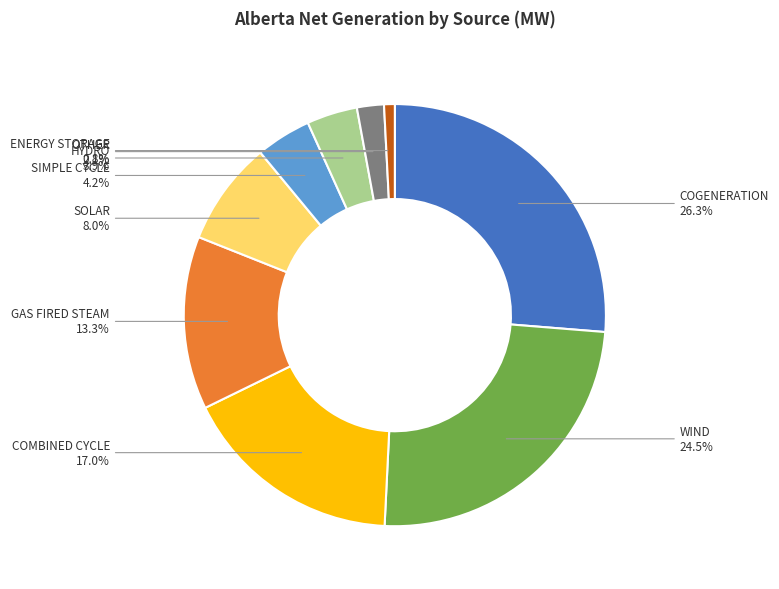

Is there a majority slice in this chart?

No